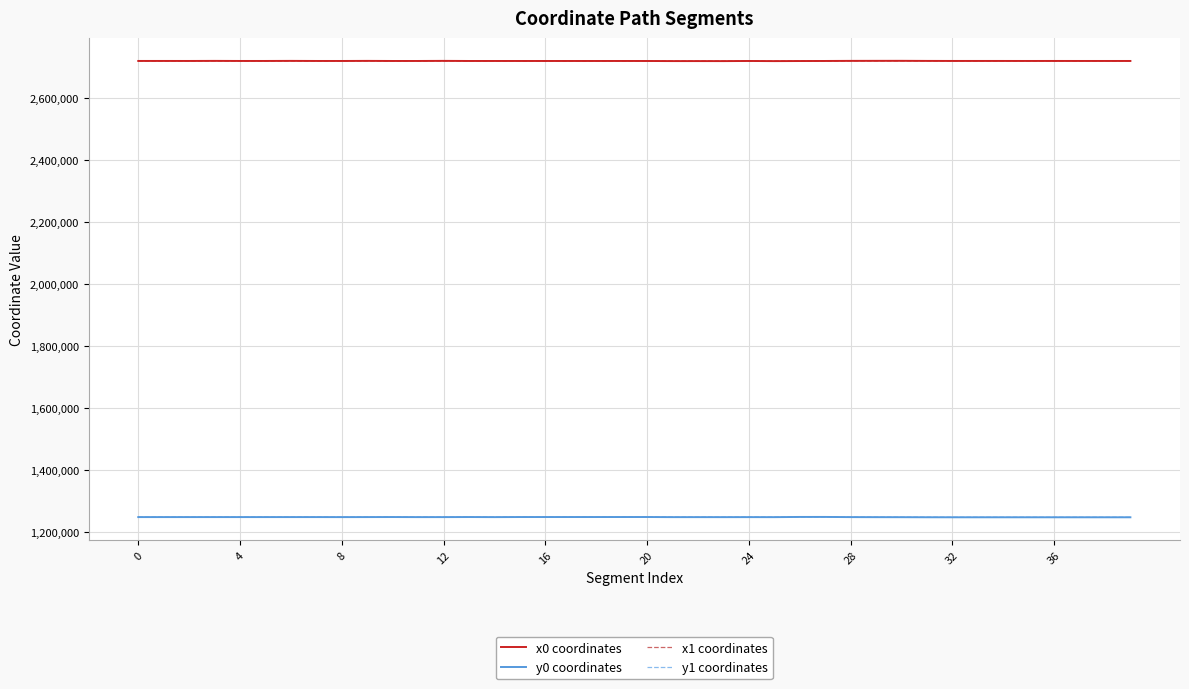

True or false: y1 coordinates and x1 coordinates cross at least once.

False